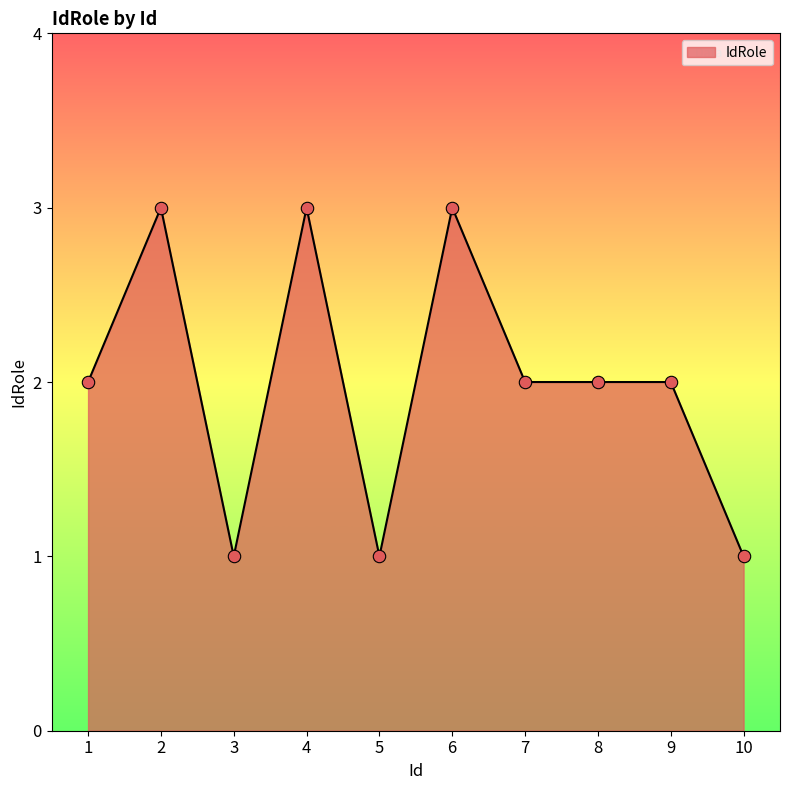

Which has a higher value, 9 or 3?

9